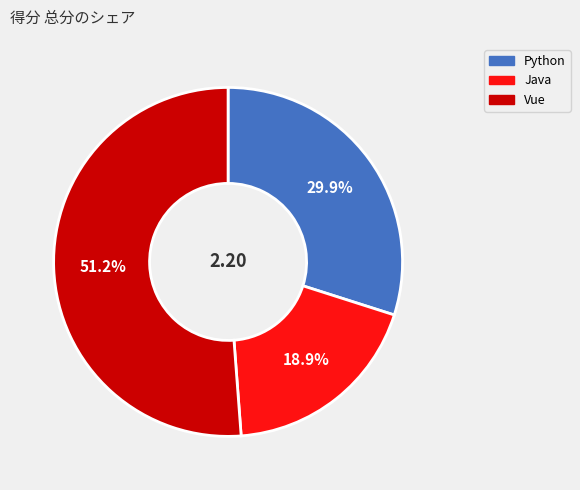

To the nearest percent, what is the combined percentage of Vue and Python?

81%